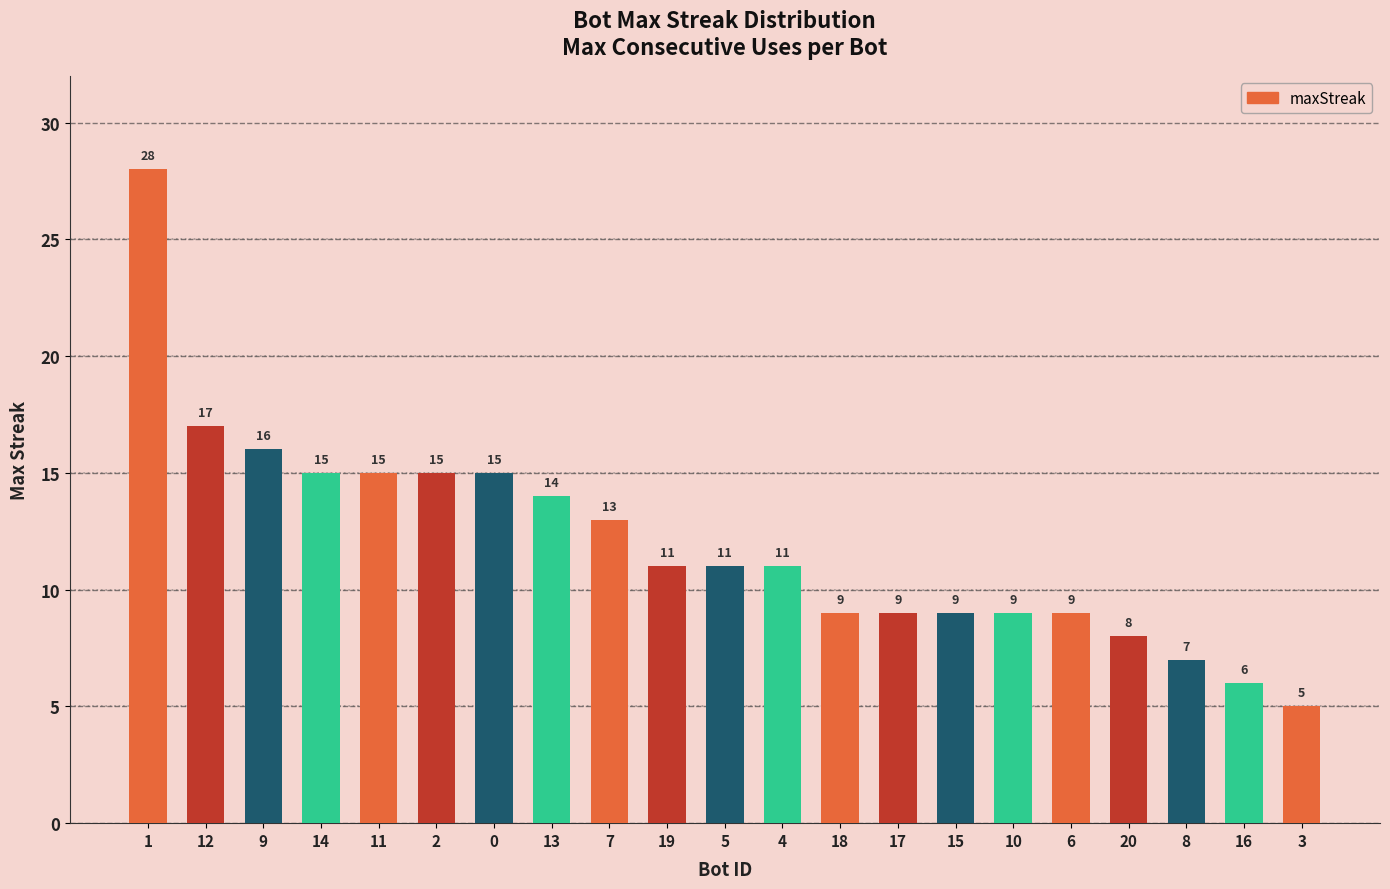

What is the difference between the values at 12 and 6?

8